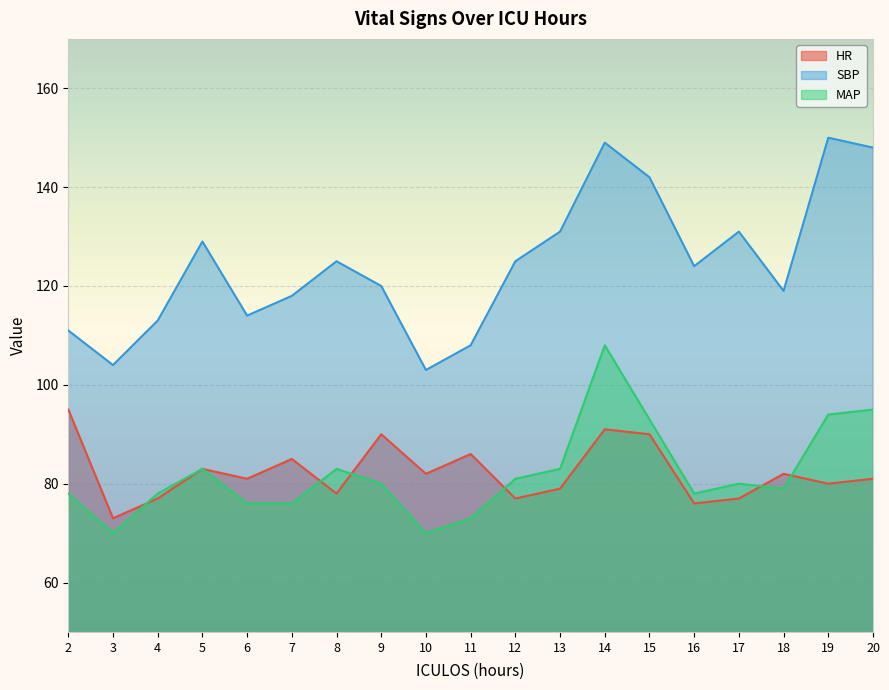

Rank the series by their maximum value, from lowest to highest.

HR, MAP, SBP